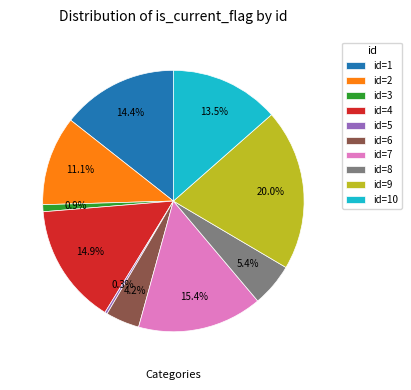

Is there a majority slice in this chart?

No